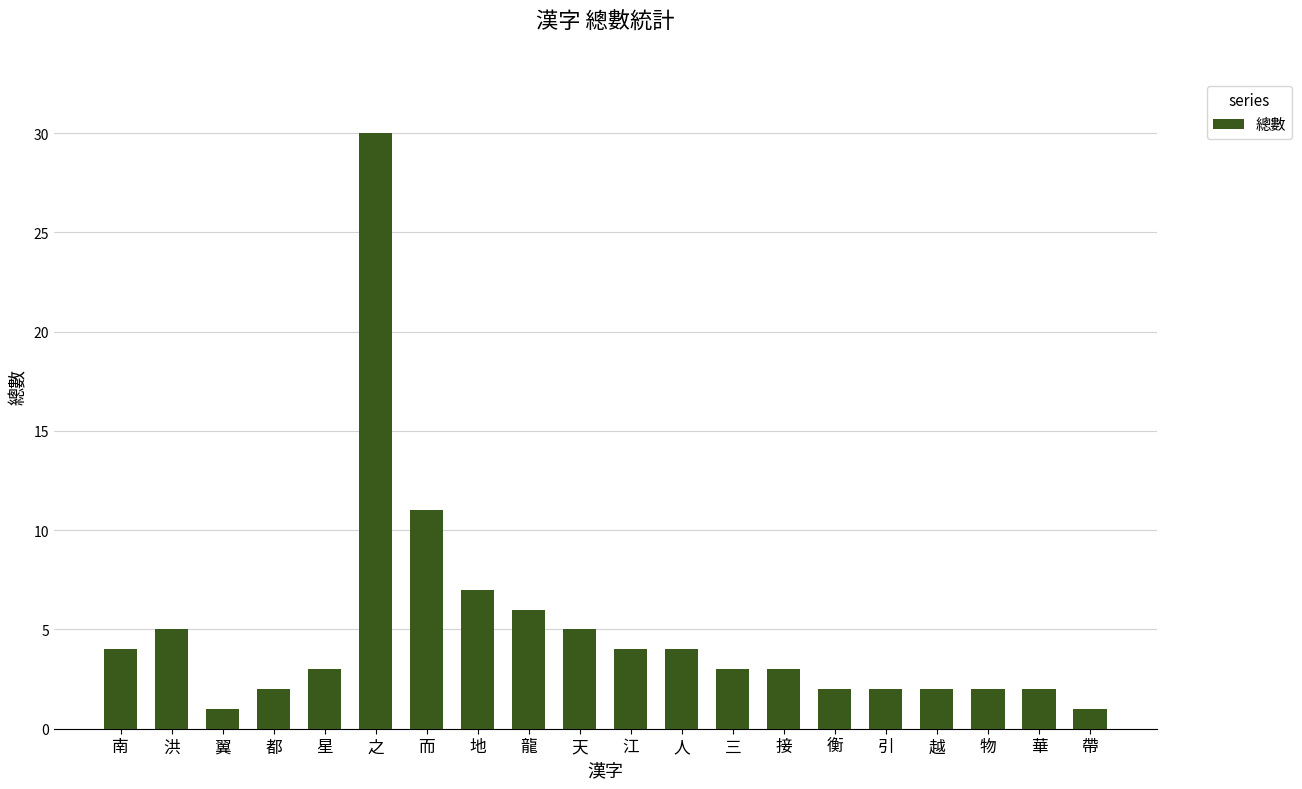

What is the ratio of the value at 而 to the value at 之?

0.4